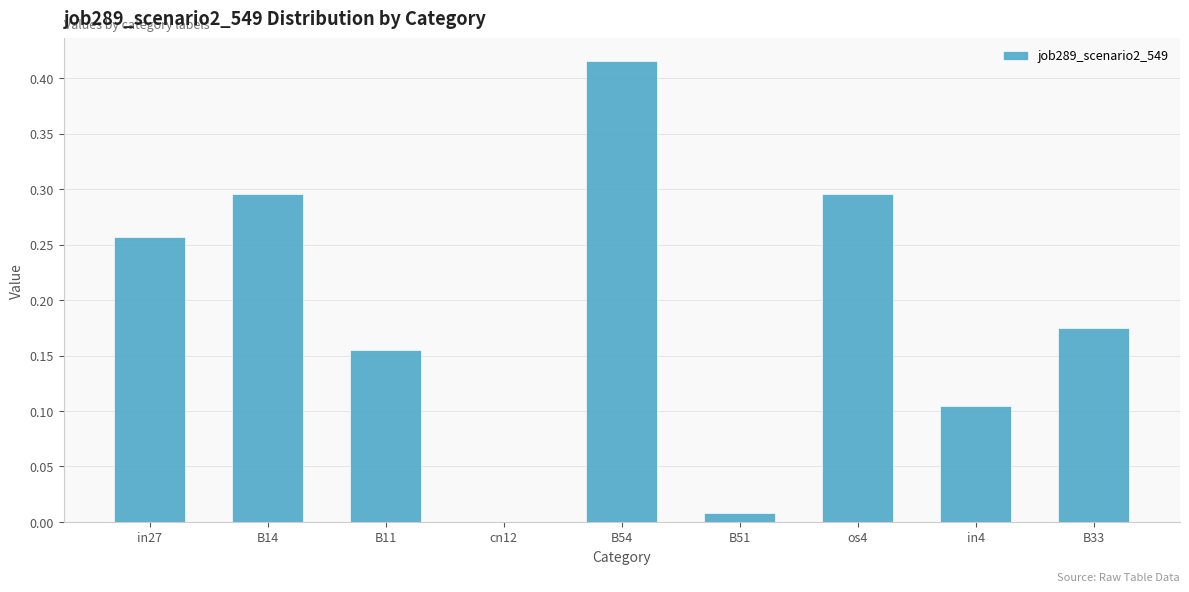

True or false: the data shows 0.1 at B33.

False